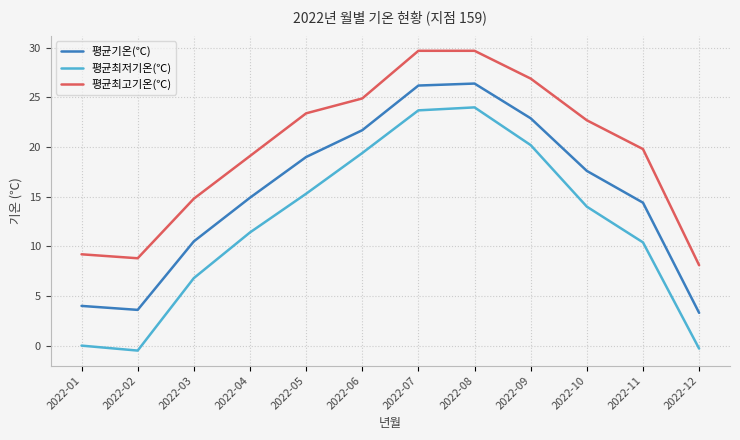

Where is the first local maximum for 평균최저기온(℃)?

2022-08